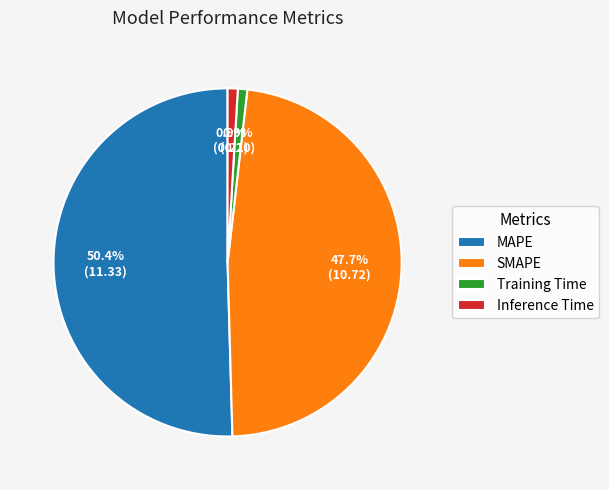

Which slice is the largest?

MAPE